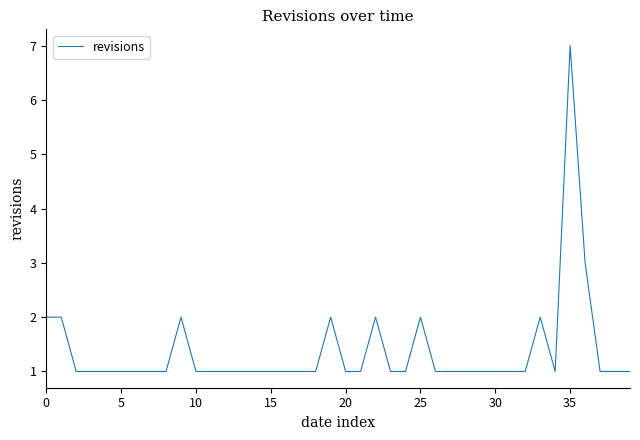

Count the values in the range 1 to 2.

38